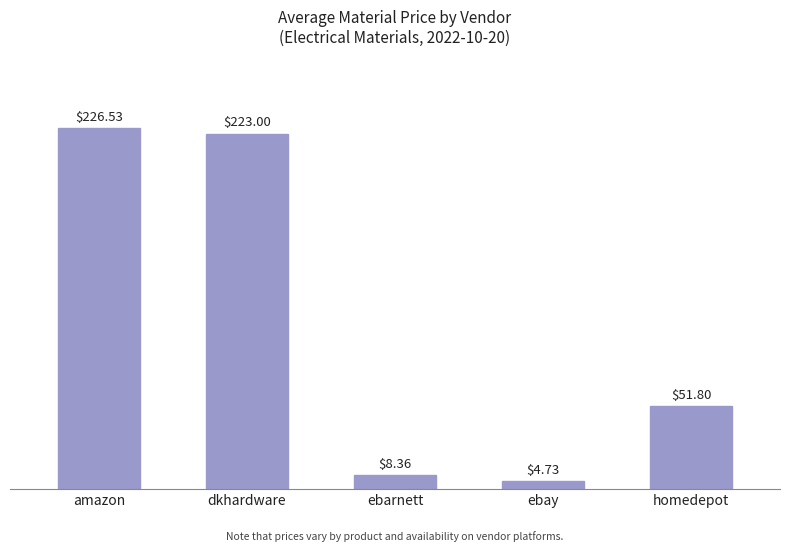

Which has a higher value, amazon or ebarnett?

amazon